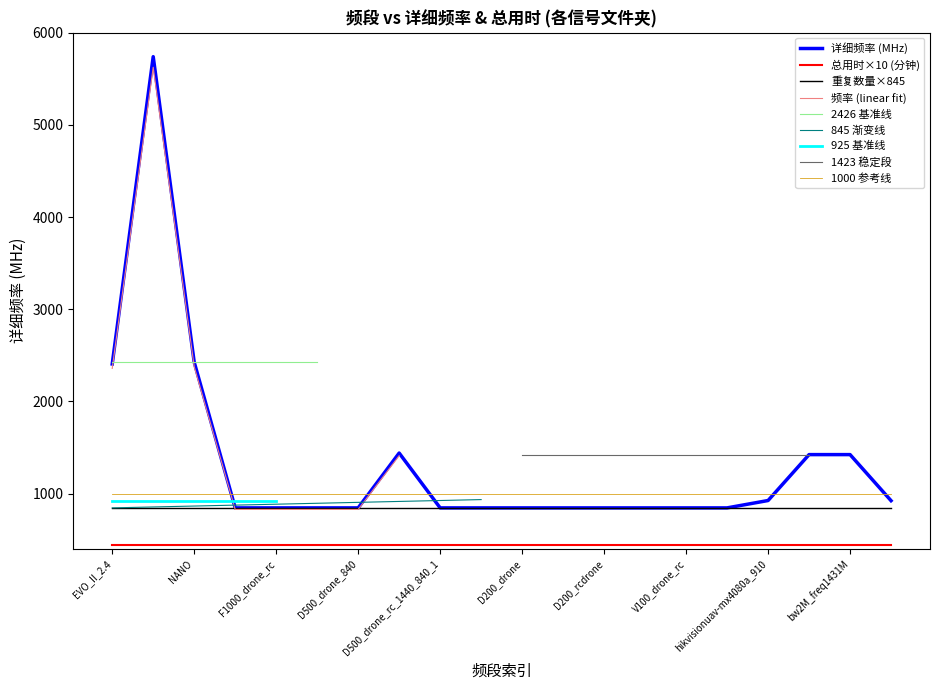

Reading left to right, transcribe all the data shown in this chart.

信号文件夹路径重复数量: EVO_II_2.4=1.0	EVO_II_5.8=1.0	NANO=1.0	F1000_drone=1.0	F1000_drone_rc=1.0	F1000_rc=1.0	D500_drone_840=1.0	D500_drone_1440=1.0	D500_drone_rc_1440_840_1=1.0	D500_drone_rc_1440_840_2=1.0	D200_drone=1.0	D200_rc=1.0	D200_rcdrone=1.0	V100_drone=1.0	V100_drone_rc=1.0	V100_rc=1.0	hikvisionuav-mx4080a_910=1.0	hikvisionuav-mx4080a_1430=1.0	bw2M_freq1431M=1.0	freq915M=1.0
总用时(单位: 分钟): EVO_II_2.4=44.0	EVO_II_5.8=44.0	NANO=44.0	F1000_drone=44.0	F1000_drone_rc=44.0	F1000_rc=44.0	D500_drone_840=44.0	D500_drone_1440=44.0	D500_drone_rc_1440_840_1=44.0	D500_drone_rc_1440_840_2=44.0	D200_drone=44.0	D200_rc=44.0	D200_rcdrone=44.0	V100_drone=44.0	V100_drone_rc=44.0	V100_rc=44.0	hikvisionuav-mx4080a_910=44.0	hikvisionuav-mx4080a_1430=44.0	bw2M_freq1431M=44.0	freq915M=44.0
详细频率: EVO_II_2.4=2406.0	EVO_II_5.8=5740.0	NANO=2426.0	F1000_drone=845.0	F1000_drone_rc=845.0	F1000_rc=845.0	D500_drone_840=845.0	D500_drone_1440=1440.0	D500_drone_rc_1440_840_1=845.0	D500_drone_rc_1440_840_2=845.0	D200_drone=845.0	D200_rc=845.0	D200_rcdrone=845.0	V100_drone=845.0	V100_drone_rc=845.0	V100_rc=845.0	hikvisionuav-mx4080a_910=925.0	hikvisionuav-mx4080a_1430=1423.0	bw2M_freq1431M=1423.0	freq915M=923.0